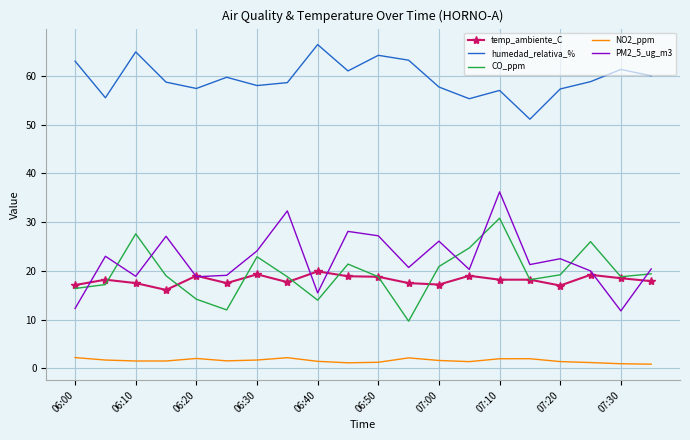

Which series has the largest total across all categories?

humedad_relativa_%